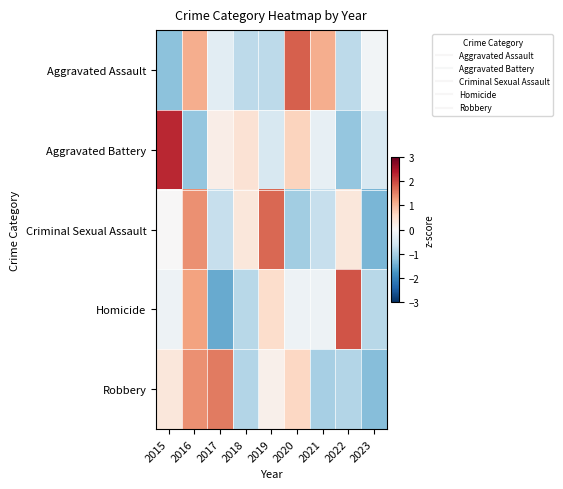

What is the total value across all series at 2019?

1.1